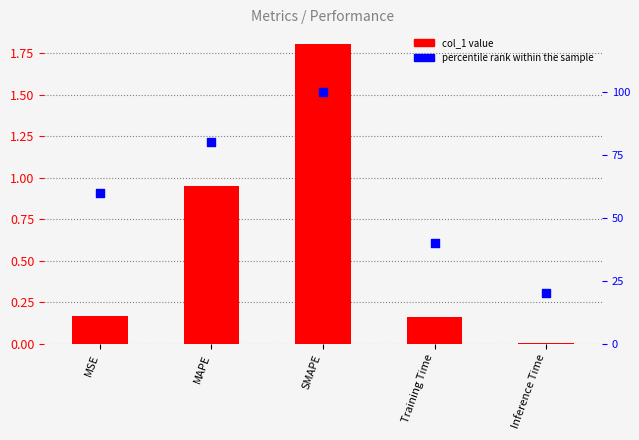

At how many categories does at least one series exceed 11?

5